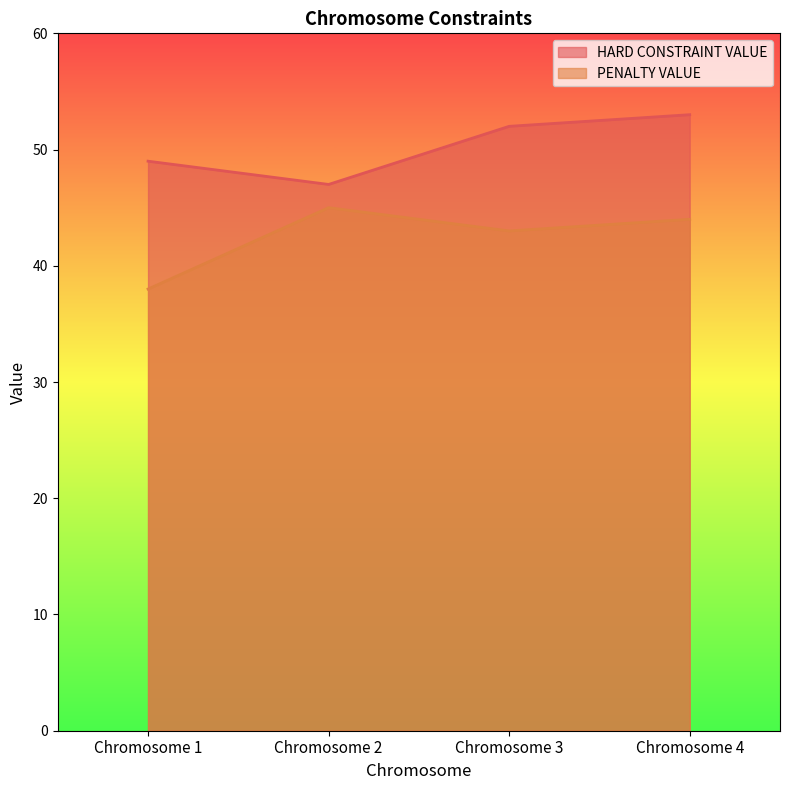

Reading left to right, list all the values displayed in this chart.

HARD CONSTRAINT VALUE: Chromosome 1=49	Chromosome 2=47	Chromosome 3=52	Chromosome 4=53
PENALTY VALUE: Chromosome 1=38	Chromosome 2=45	Chromosome 3=43	Chromosome 4=44